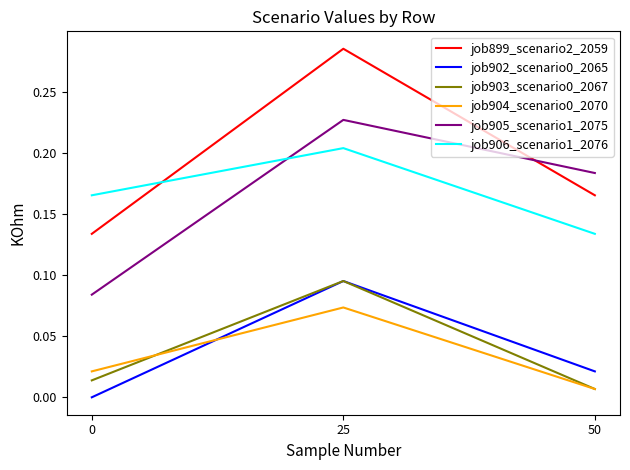

At which label does job899_scenario2_2059 reach its peak?

25